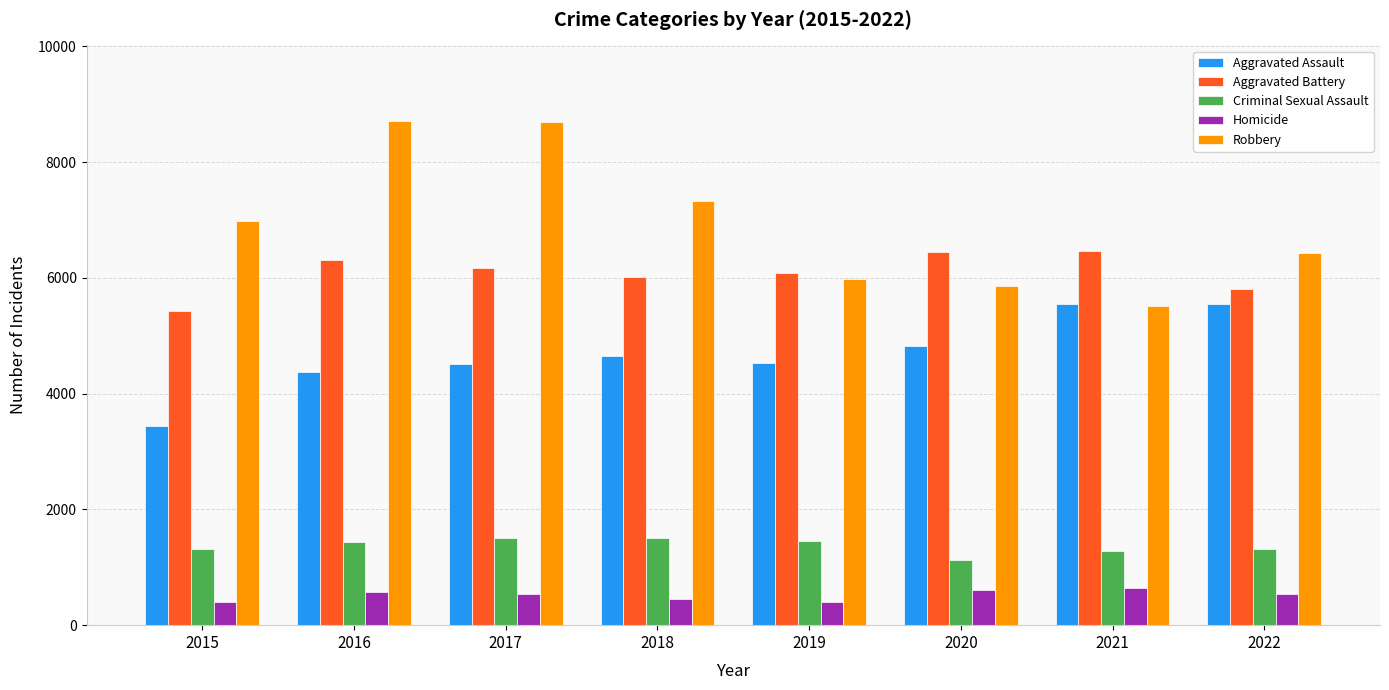

What is the minimum value shown in the chart?

395